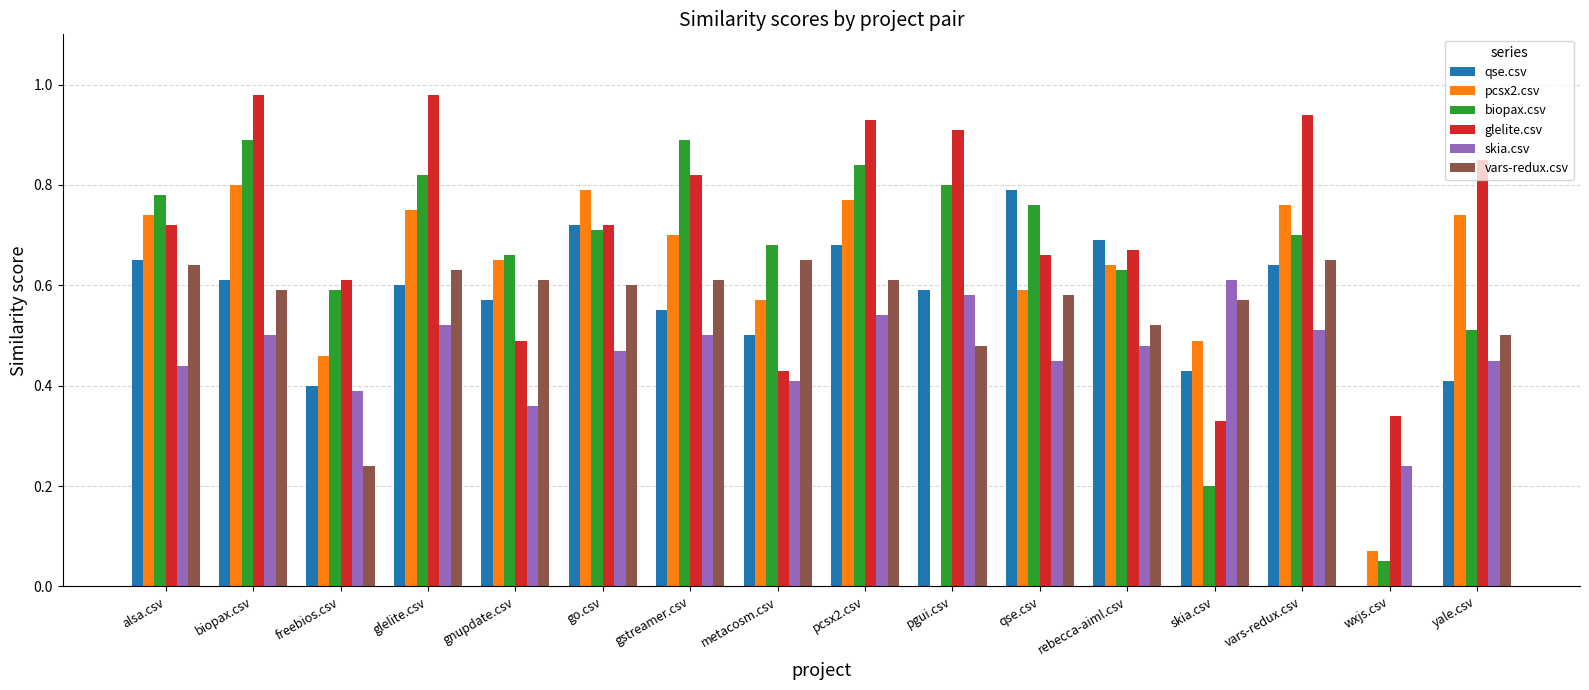

What is the total value across all series at glelite.csv?

4.3